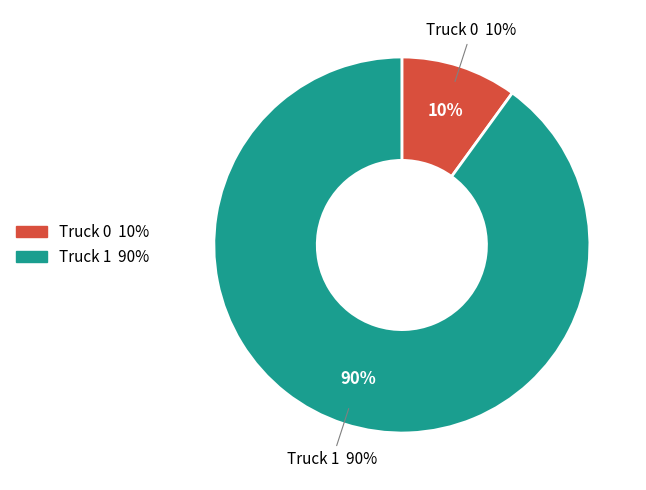

How many segments does this pie chart have?

2